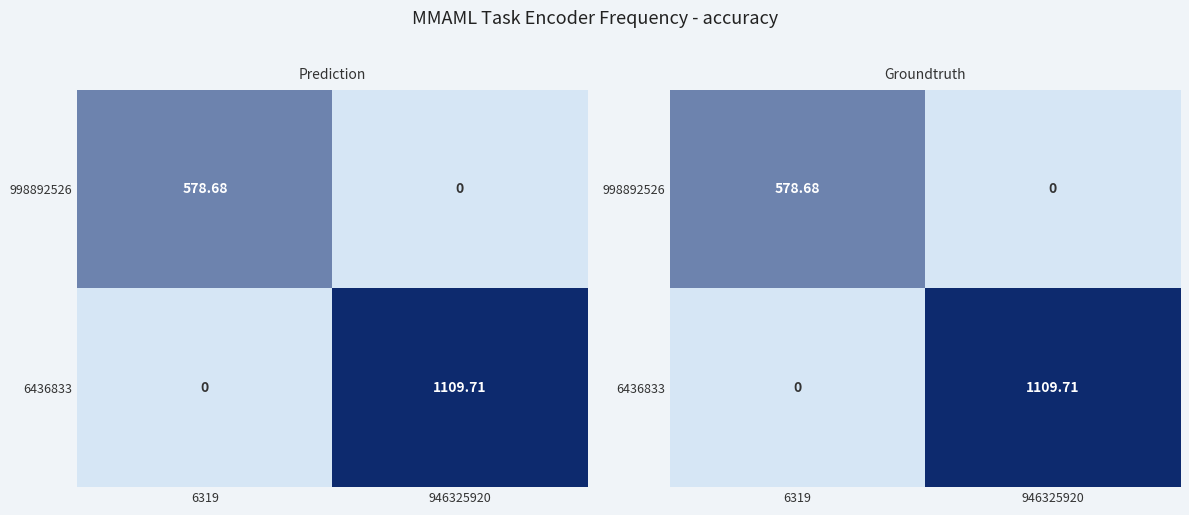

At 6319, list the series in order from smallest to largest.

6436833, 998892526